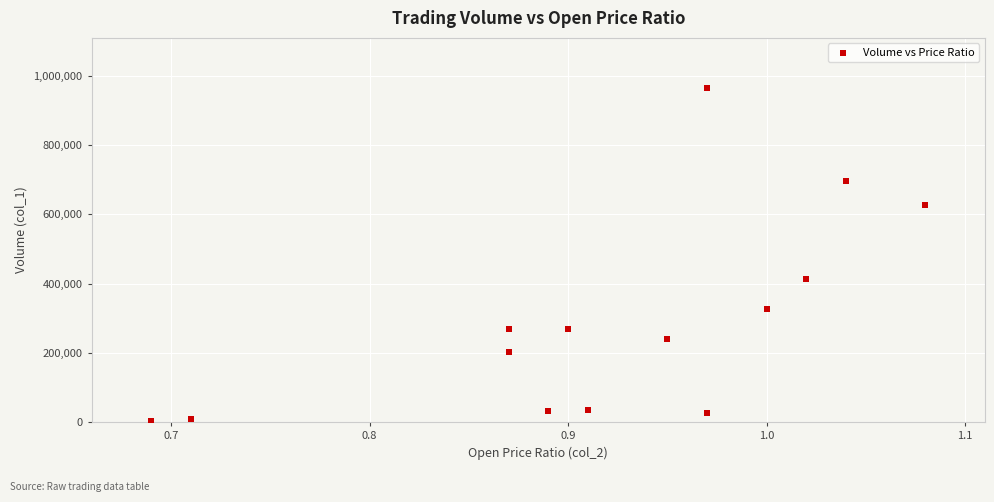

What Y value in the scatter plot is closest to 484000?

414000